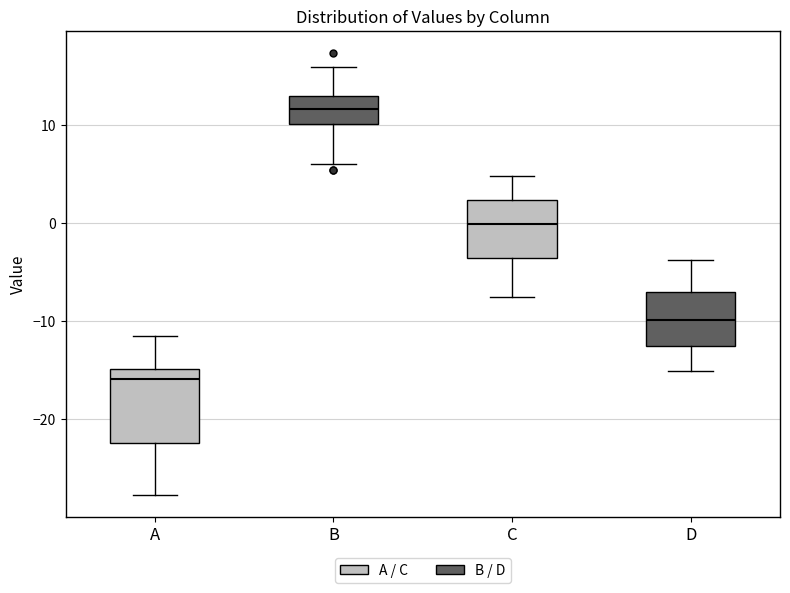

Where does the median line of the box for B sit on the y-axis? The values are not printed on the chart, so give them approximately, as read against the axis.

12